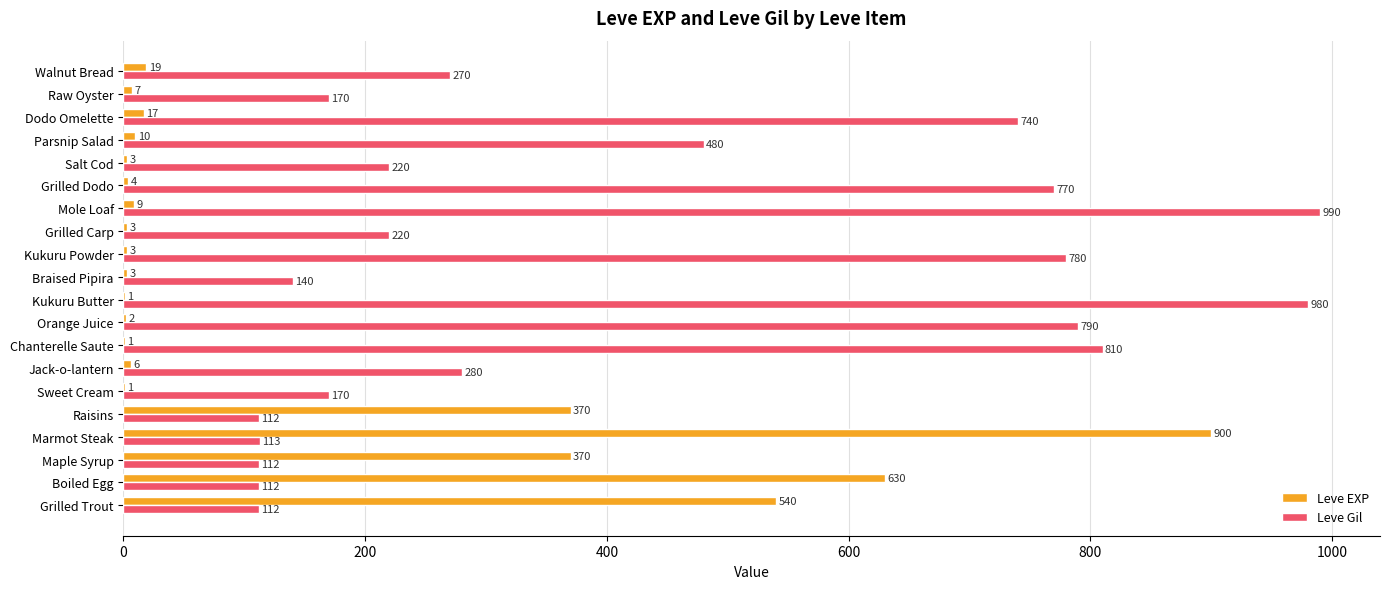

Which series changed the most between Marmot Steak and Grilled Carp?

Leve EXP